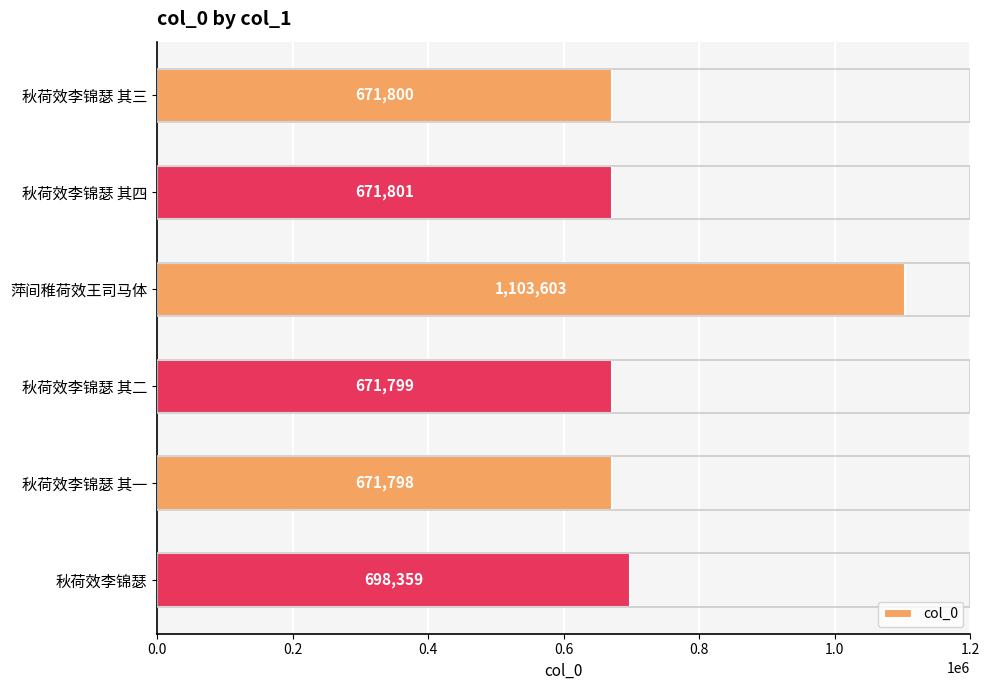

Reading top to bottom, extract all data points from this chart.

秋荷效李锦瑟 其三=671800	秋荷效李锦瑟 其四=671801	萍间稚荷效王司马体=1103603	秋荷效李锦瑟 其二=671799	秋荷效李锦瑟 其一=671798	秋荷效李锦瑟=698359